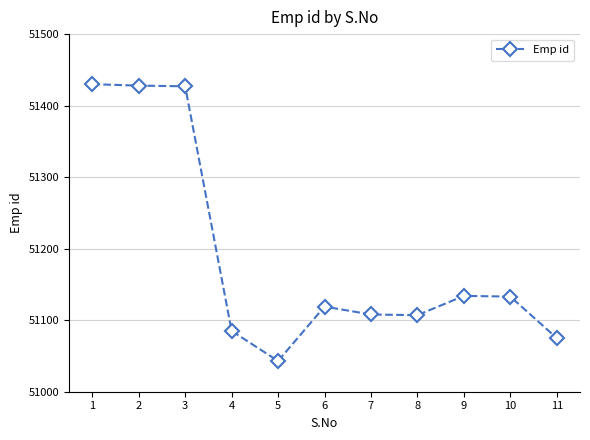

What is the average value?

51190